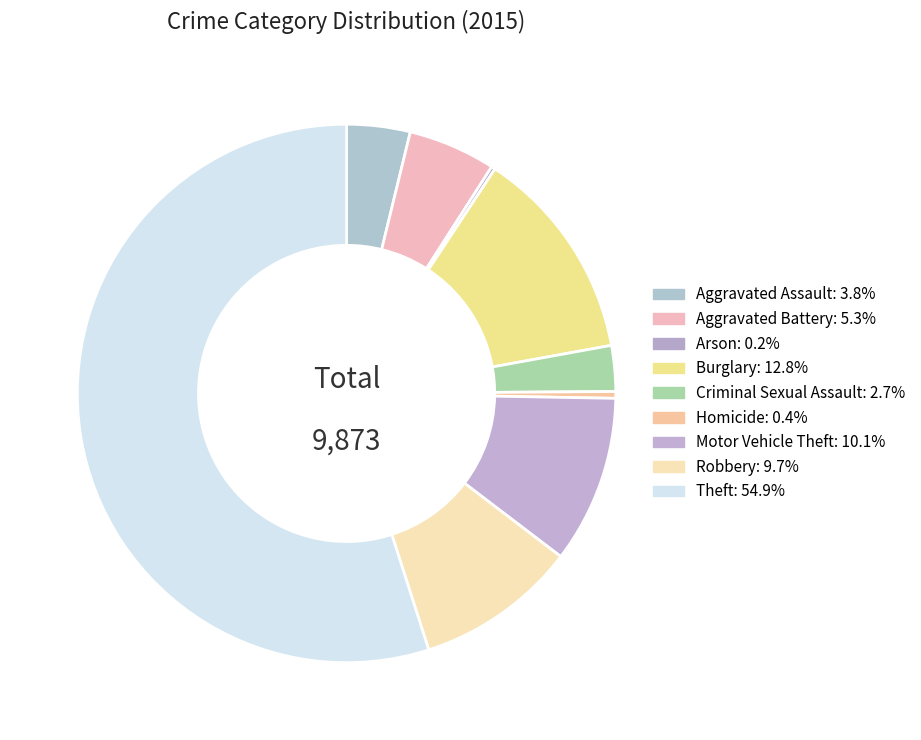

Does any single category account for the majority?

Yes